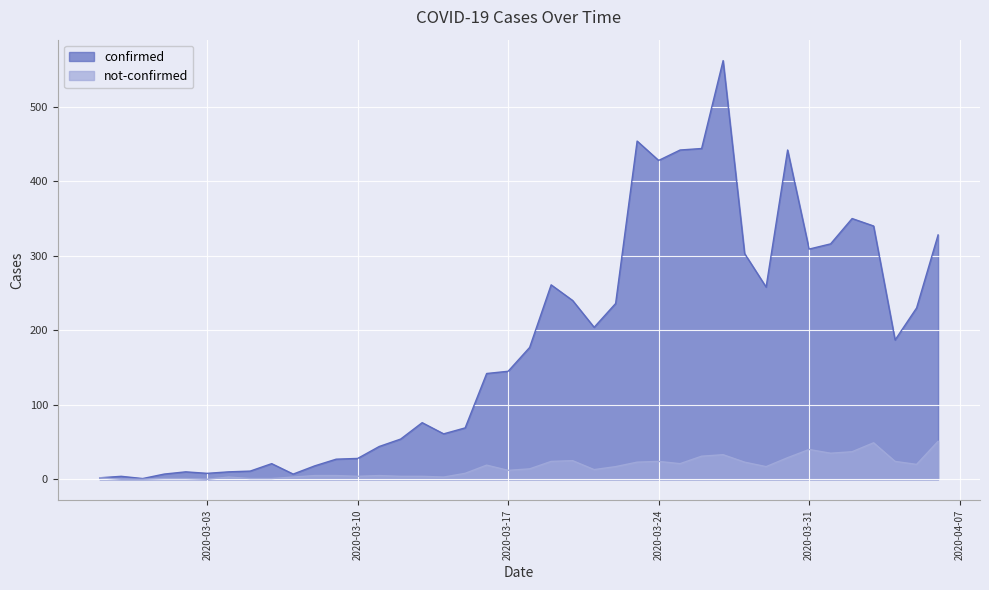

What is the highest value of the not-confirmed series?

51